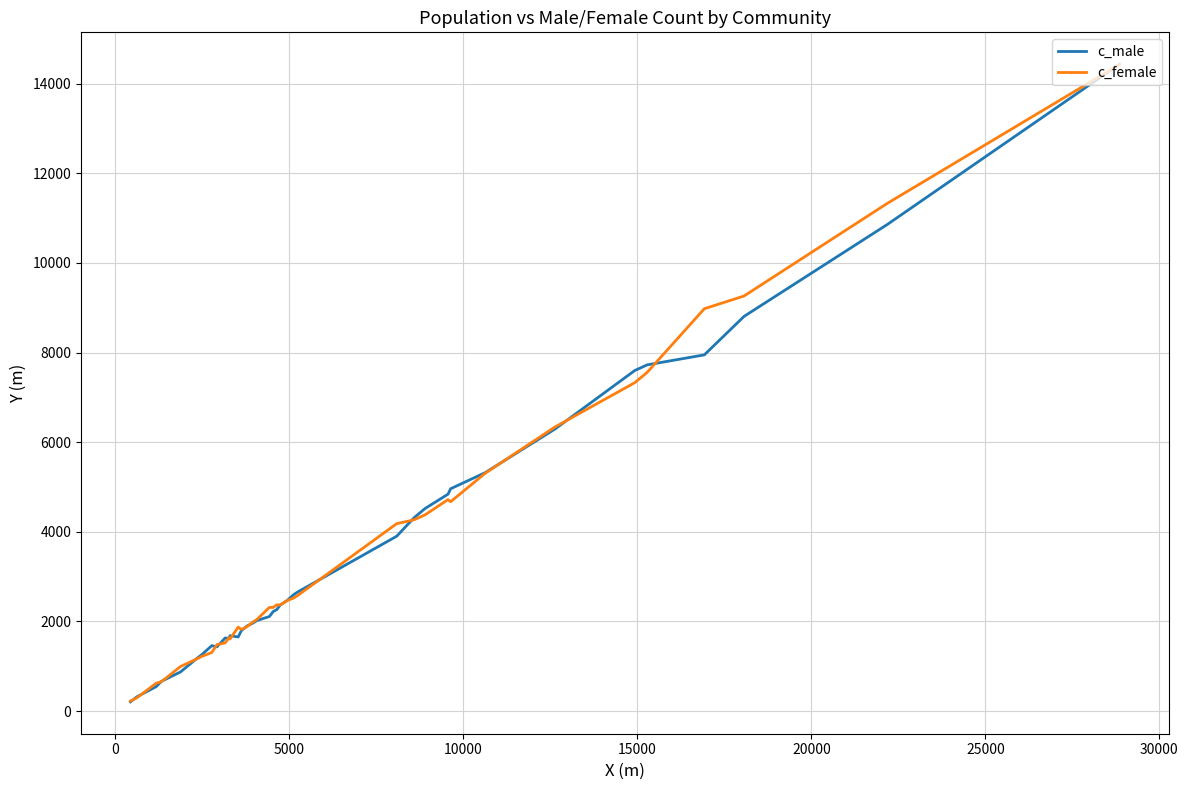

What is the difference between the maximum and minimum values in the c_female series?

14197